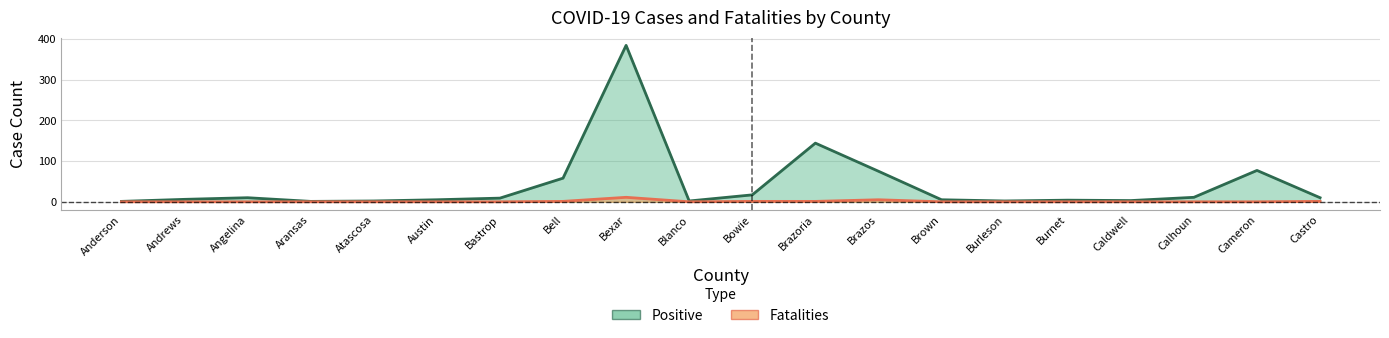

True or false: Positive and Fatalities intersect in this chart.

False